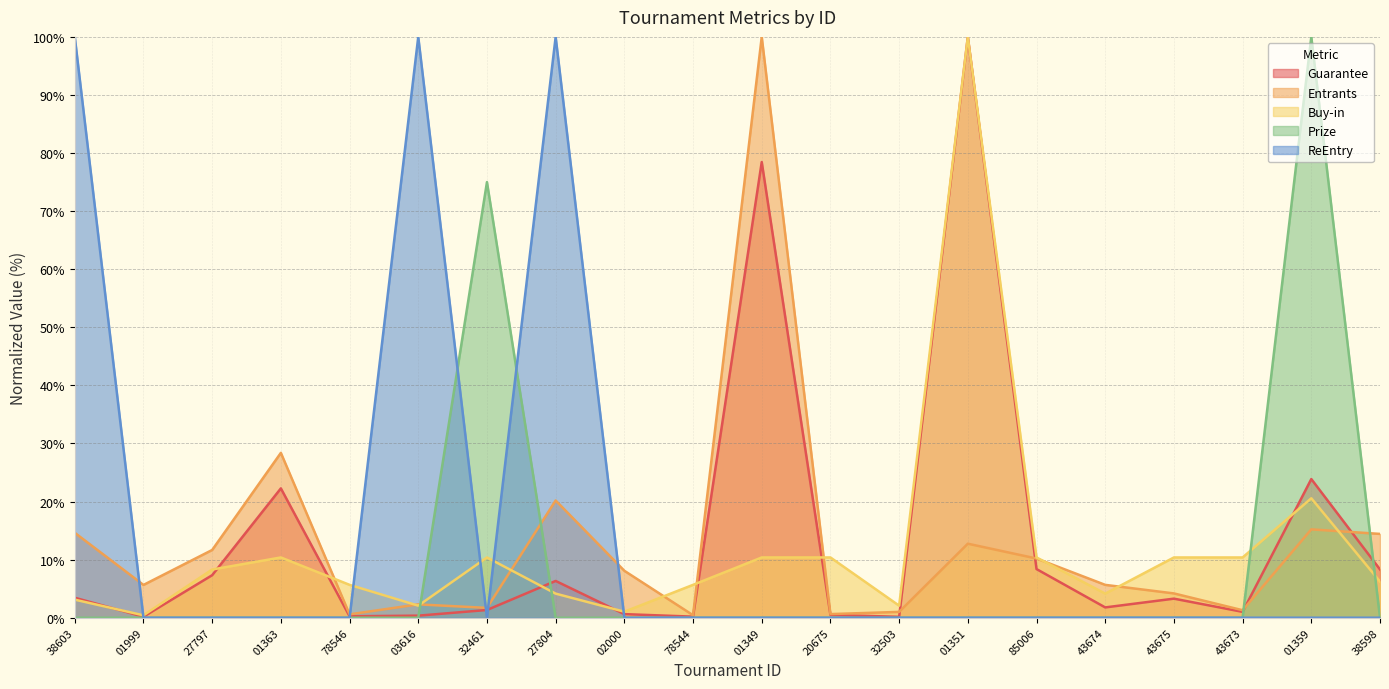

Read the Prize value at 32461.

75.0